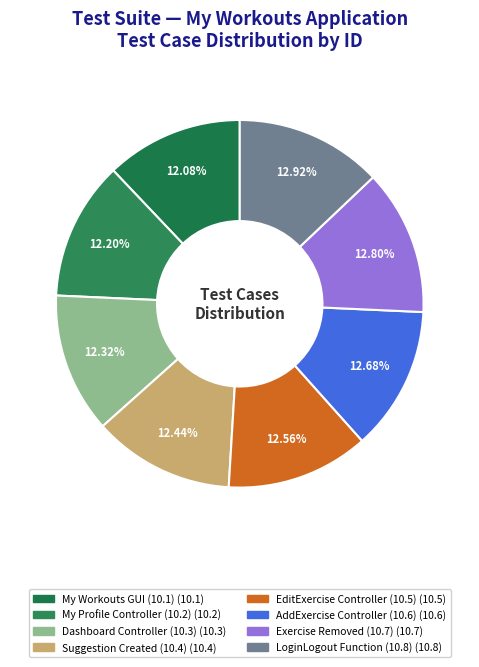

Combined, do Exercise Removed (10.7) and LoginLogout Function (10.8) account for over 50%?

No